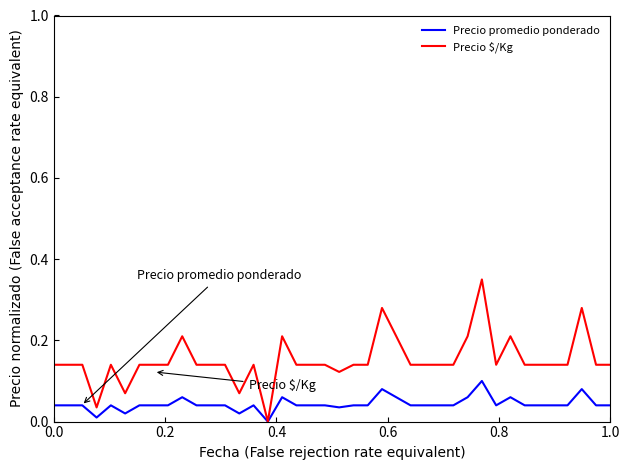

What are all the series names shown in the legend?

Precio promedio ponderado, Precio $/Kg